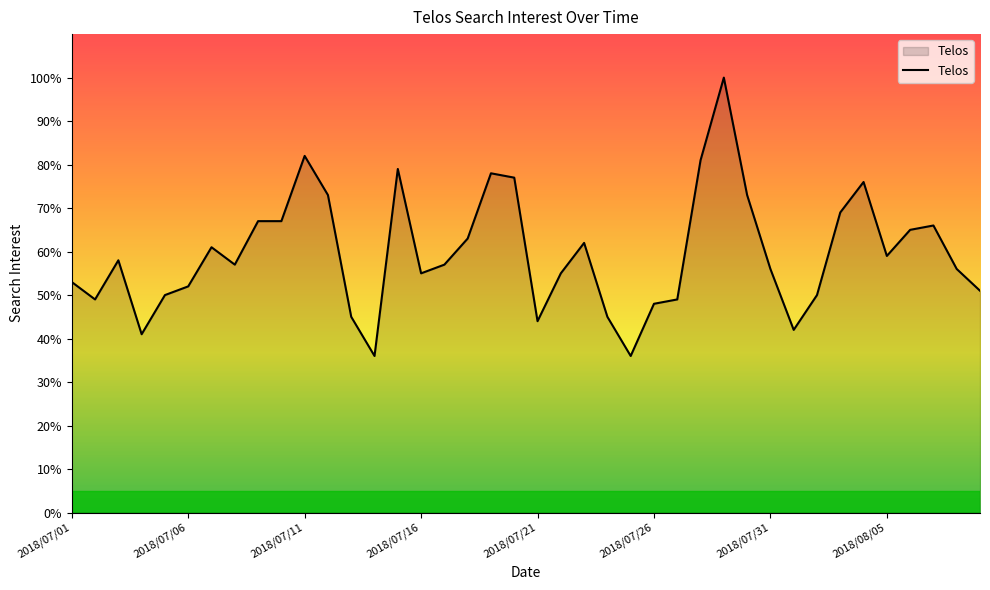

What is the smallest value displayed?

36